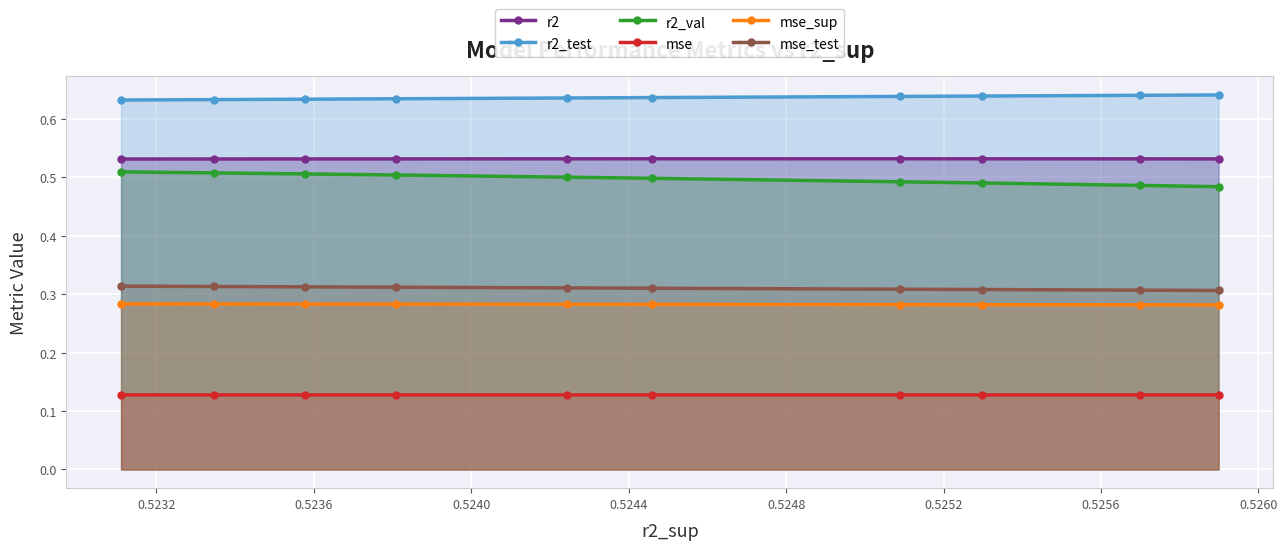

Reading left to right, list all the values displayed in this chart.

r2: 0.5	0.5	0.5	0.5	0.5	0.5	0.5	0.5	0.5	0.5
r2_test: 0.6	0.6	0.6	0.6	0.6	0.6	0.6	0.6	0.6	0.6
r2_val: 0.5	0.5	0.5	0.5	0.5	0.5	0.5	0.5	0.5	0.5
mse: 0.1	0.1	0.1	0.1	0.1	0.1	0.1	0.1	0.1	0.1
mse_sup: 0.3	0.3	0.3	0.3	0.3	0.3	0.3	0.3	0.3	0.3
mse_test: 0.3	0.3	0.3	0.3	0.3	0.3	0.3	0.3	0.3	0.3